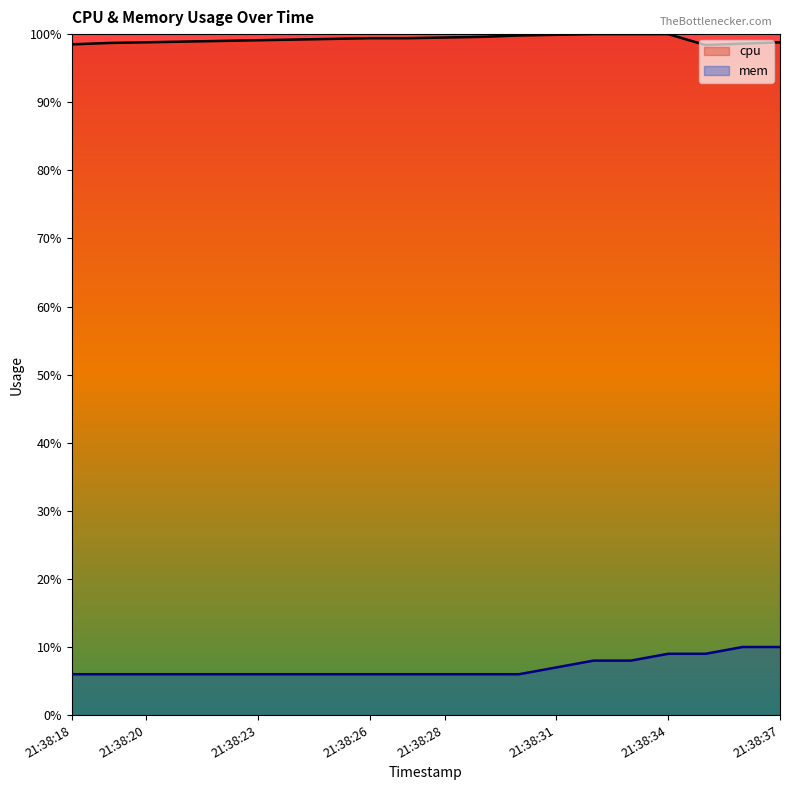

At which category is the sum across all series the highest?

21:38:34